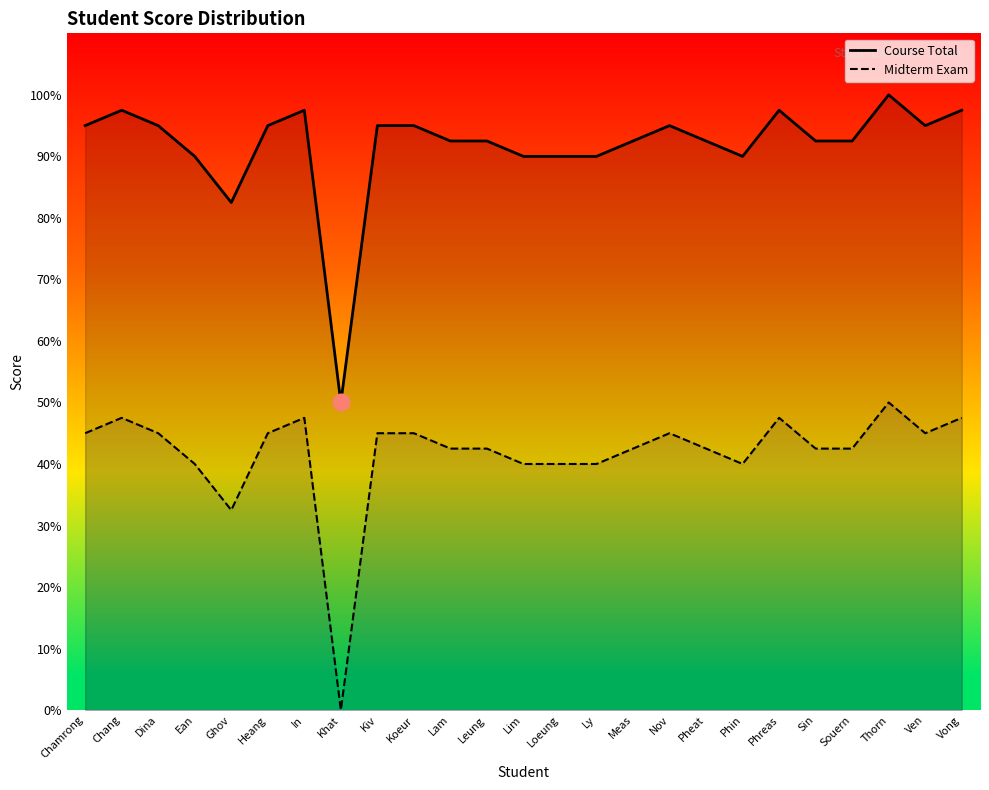

How many distinct data groups are displayed?

2